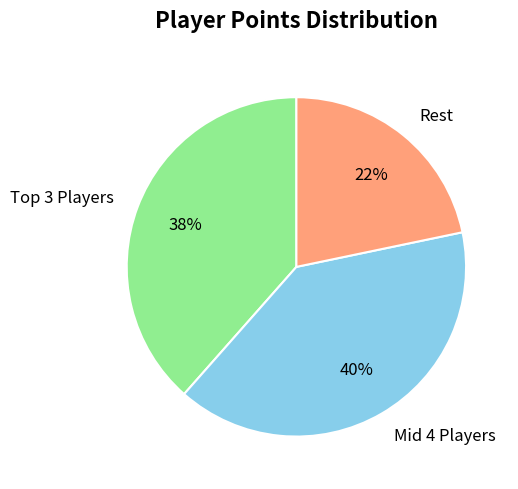

To the nearest percent, what portion does Rest represent?

22%